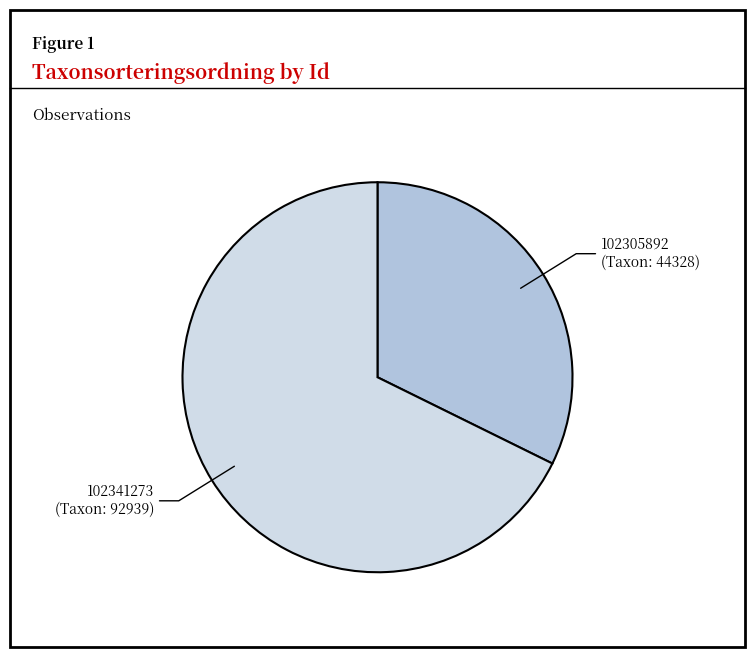

Is there any slice that represents more than half of the pie?

Yes